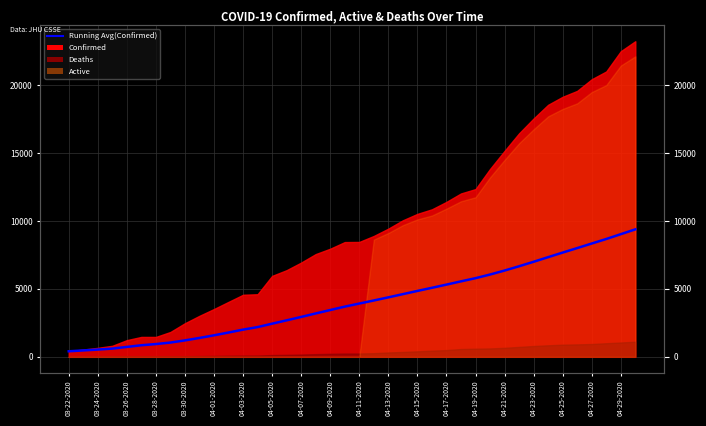

Reading left to right, transcribe all the data shown in this chart.

407.0	471.5	535.0	604.2	729.2	851.8	939.4	1050.6	1208.8	1389.8	1583.3	1788.4	2002.1	2188.0	2439.1	2685.2	2935.3	3192.2	3442.8	3692.8	3919.5	4145.6	4375.5	4611.8	4848.0	5079.0	5313.1	5552.7	5786.8	6054.7	6348.2	6663.8	6993.2	7333.0	7670.1	8000.6	8336.4	8669.5	9023.7	9378.6